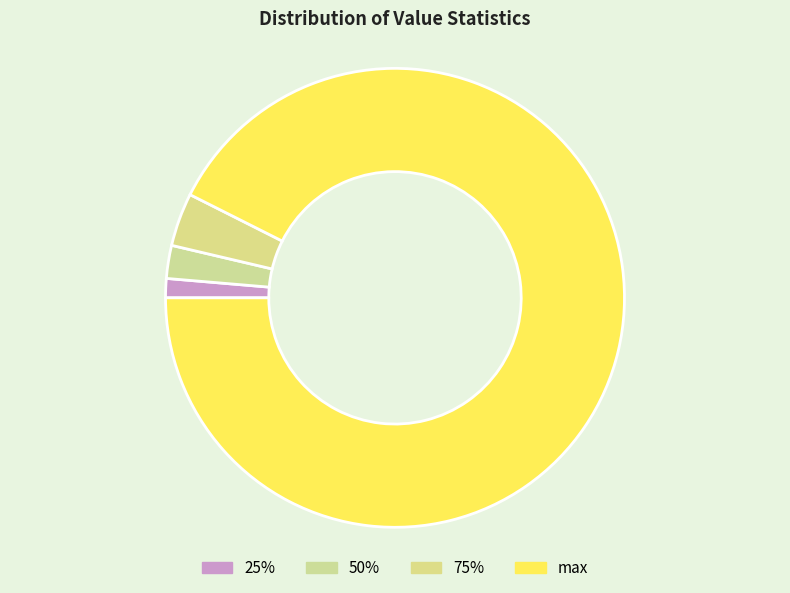

To the nearest percent, what portion does 25% represent?

1%